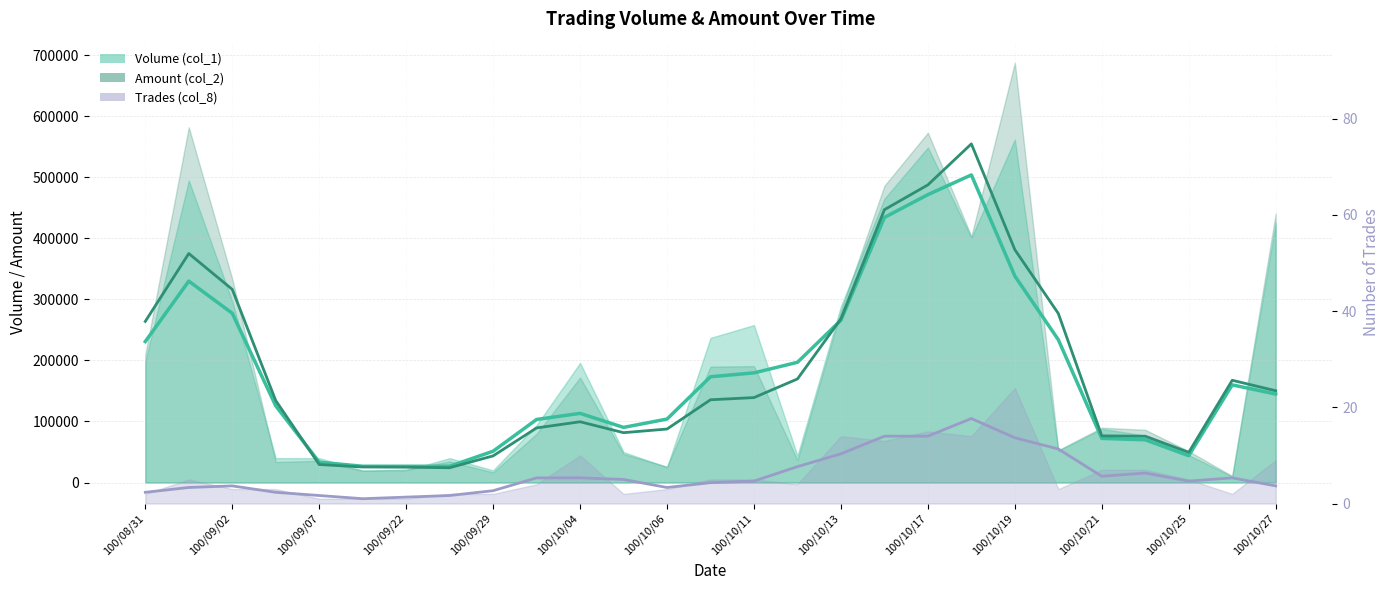

The Trades trend series shows 28.7 at 19. True or false?

False